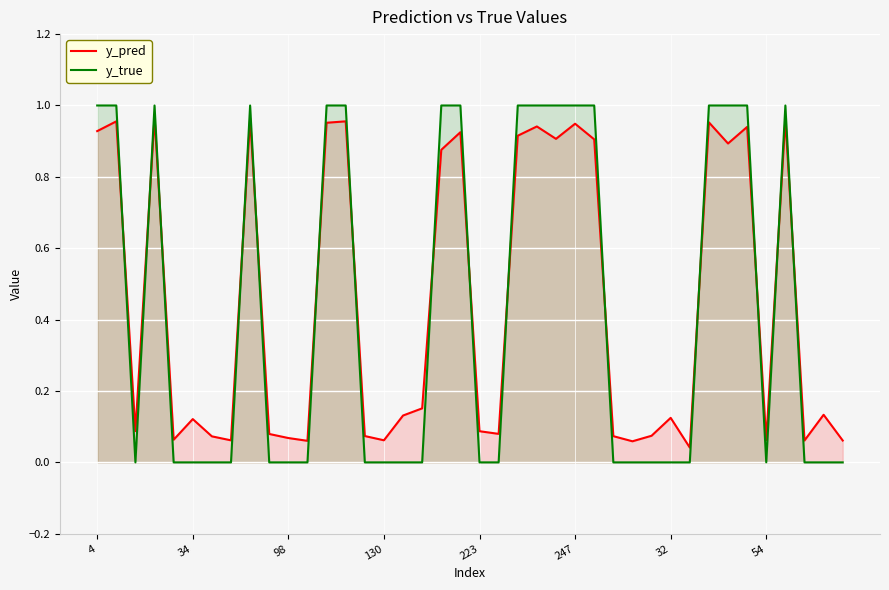

Which series has the largest total across all categories?

y_pred